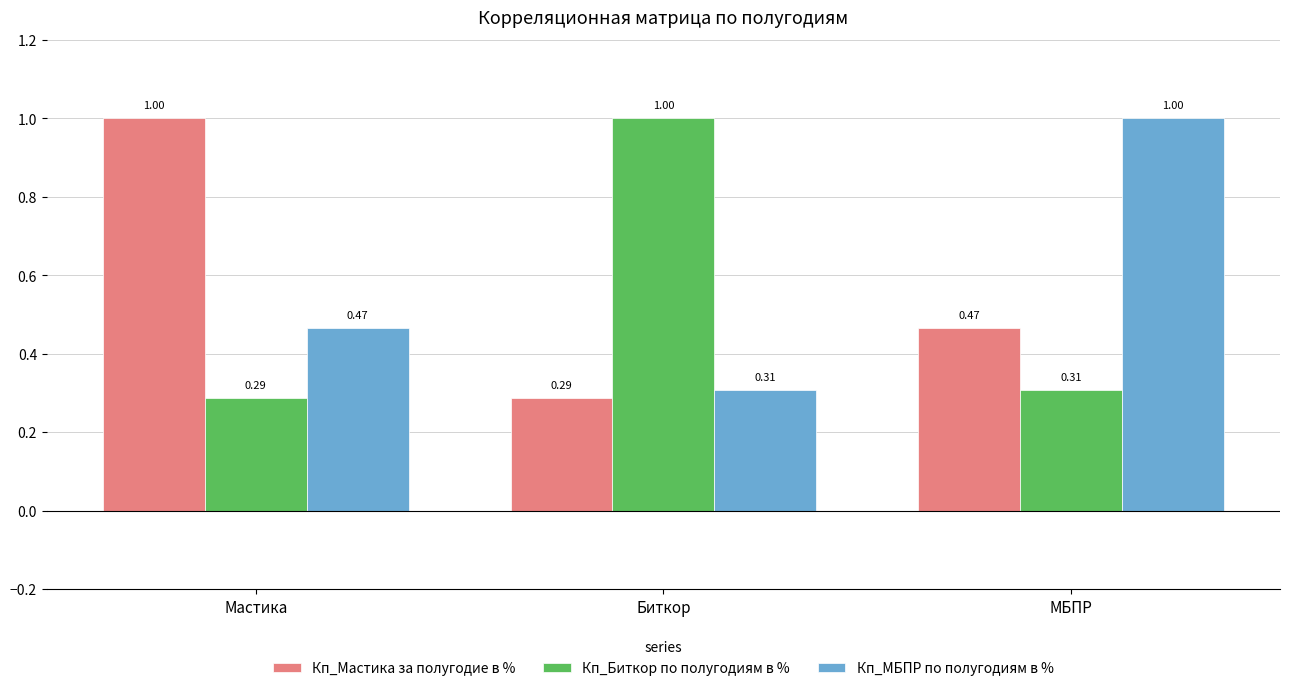

What is the average value of the Кп_Мастика за полугодие в % series?

0.6